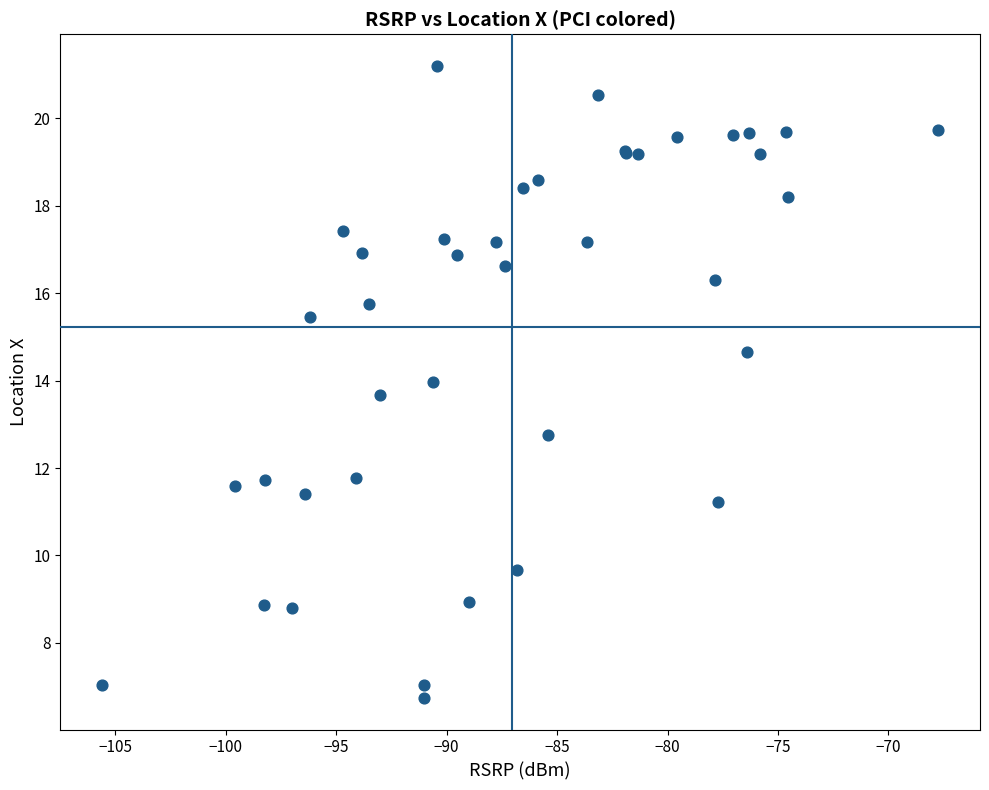

What Y value in the scatter plot is closest to 13?

12.8